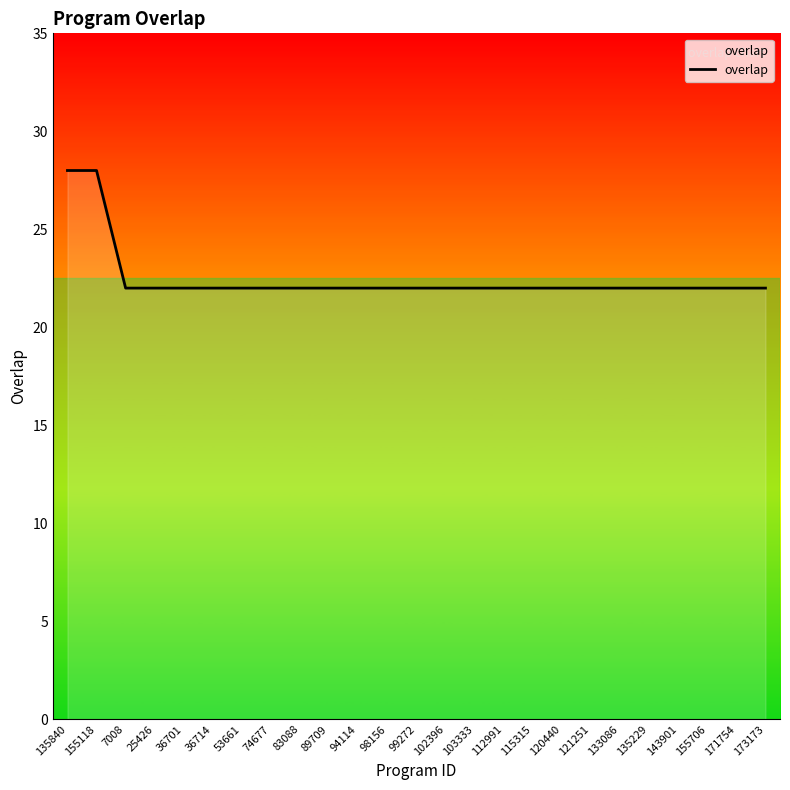

Count the number of categories in the chart.

25